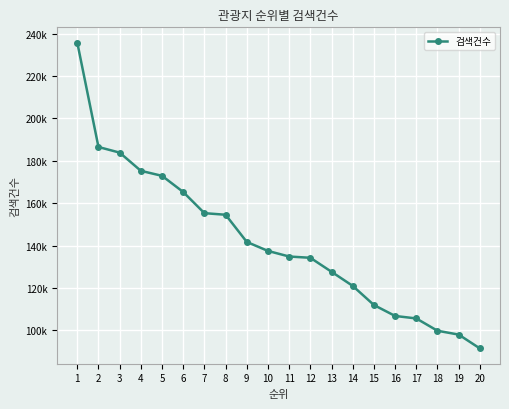

Which category has the highest value across all series?

1